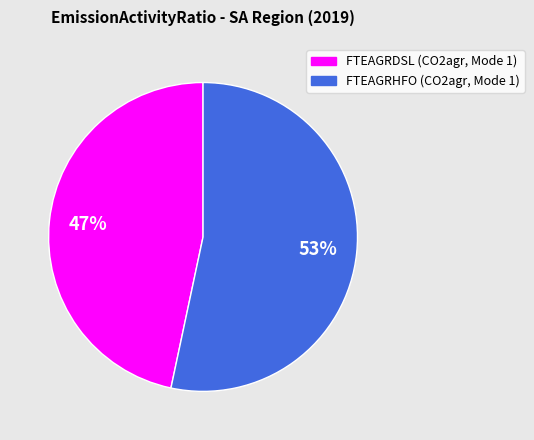

Do FTEAGRHFO (CO2agr, Mode 1) and FTEAGRDSL (CO2agr, Mode 1) together represent more than half of the pie?

Yes